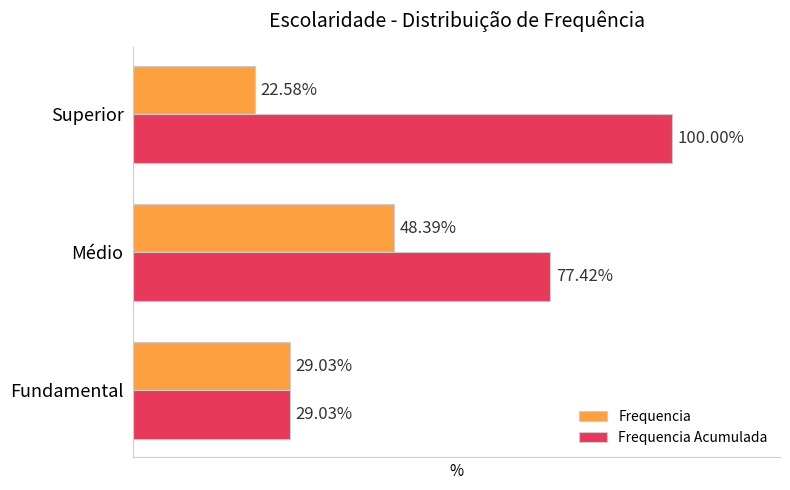

At which label does Frequencia Acumulada reach its minimum?

Fundamental